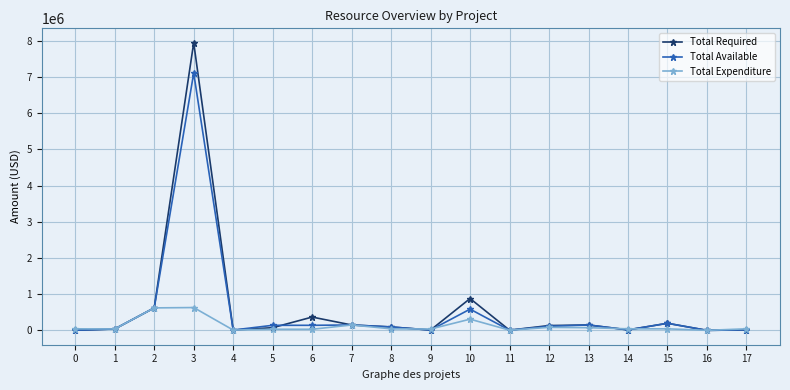

The Total Required series shows 10000.0 at 4. True or false?

True